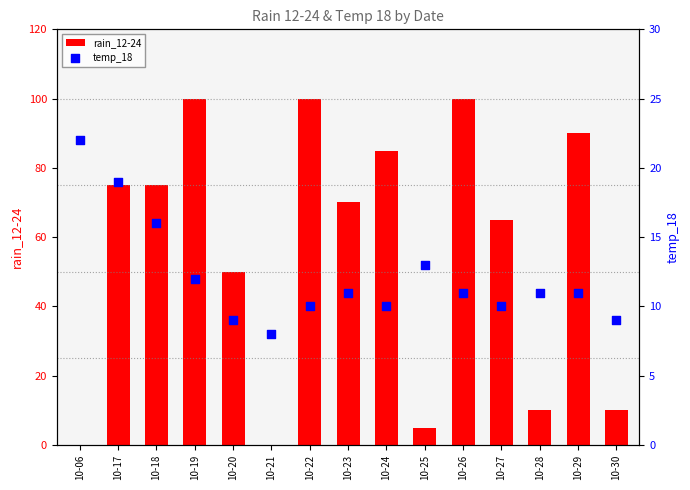

What are all the series names shown in the legend?

rain_12-24, temp_18